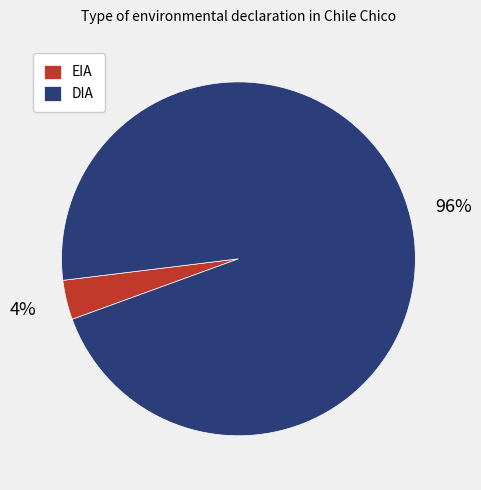

To the nearest percent, what is the average slice percentage?

50%